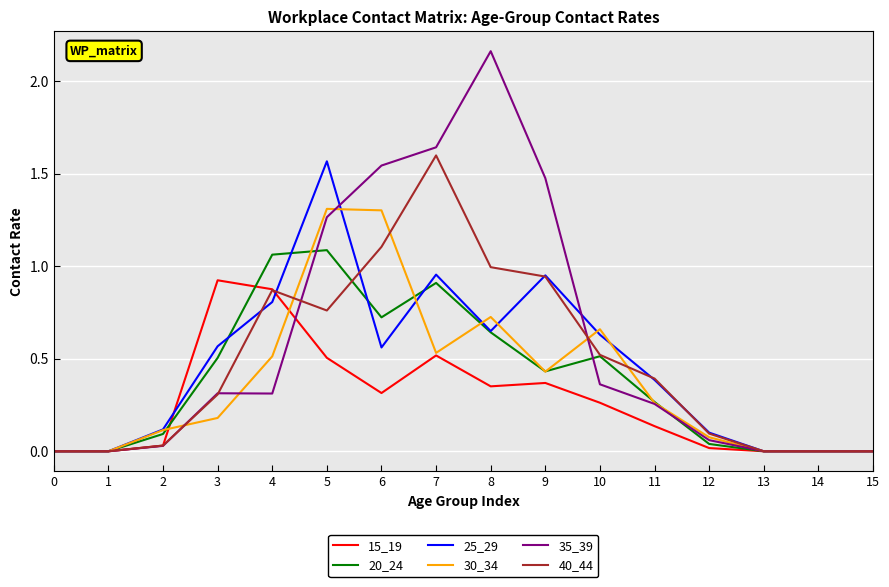

True or false: 40_44 has a value of 0.9 at 4.

True